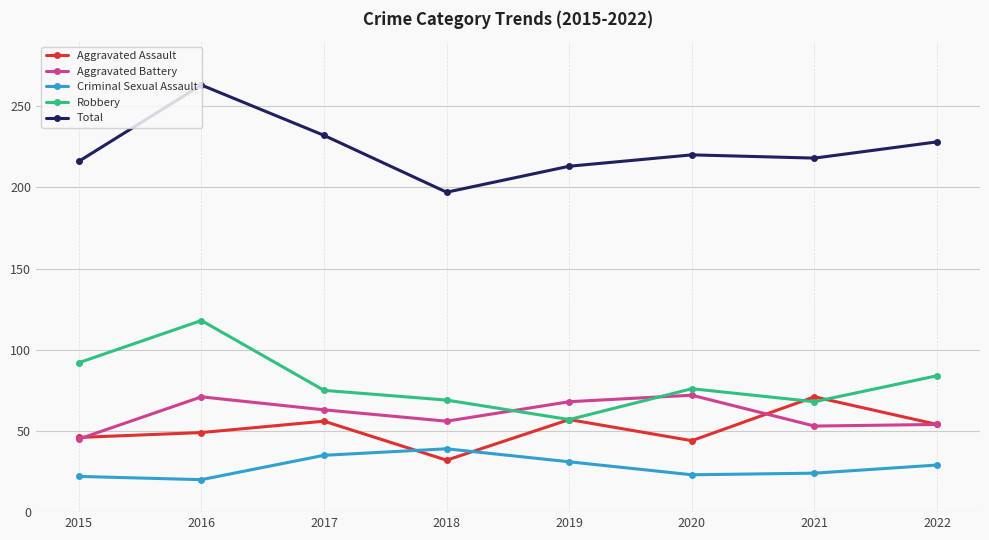

Read the Criminal Sexual Assault value at 2019, to the nearest 10.

30